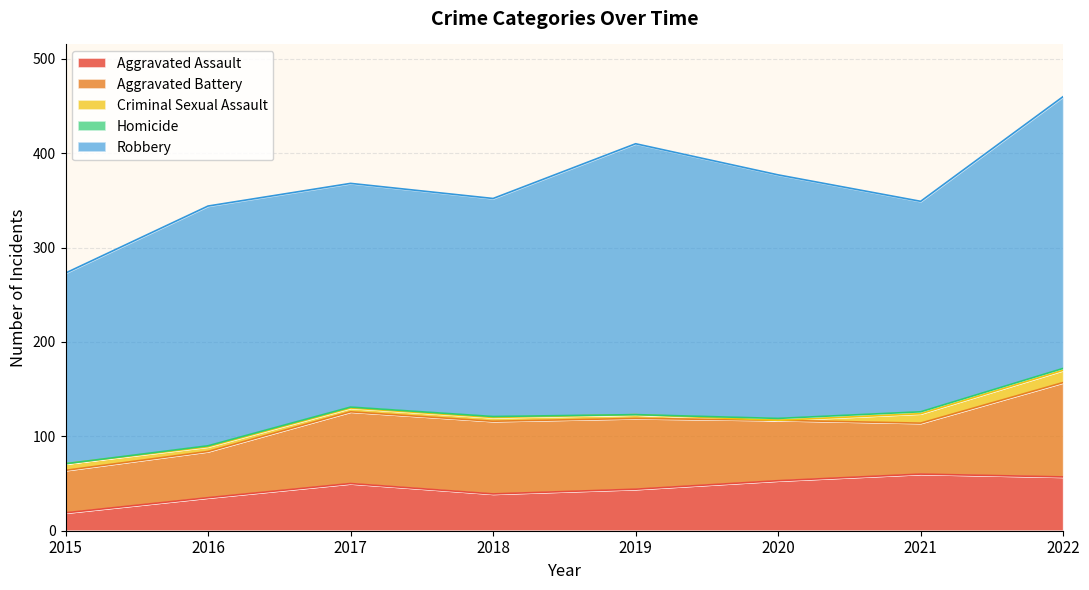

What is the minimum value for Aggravated Battery?

45